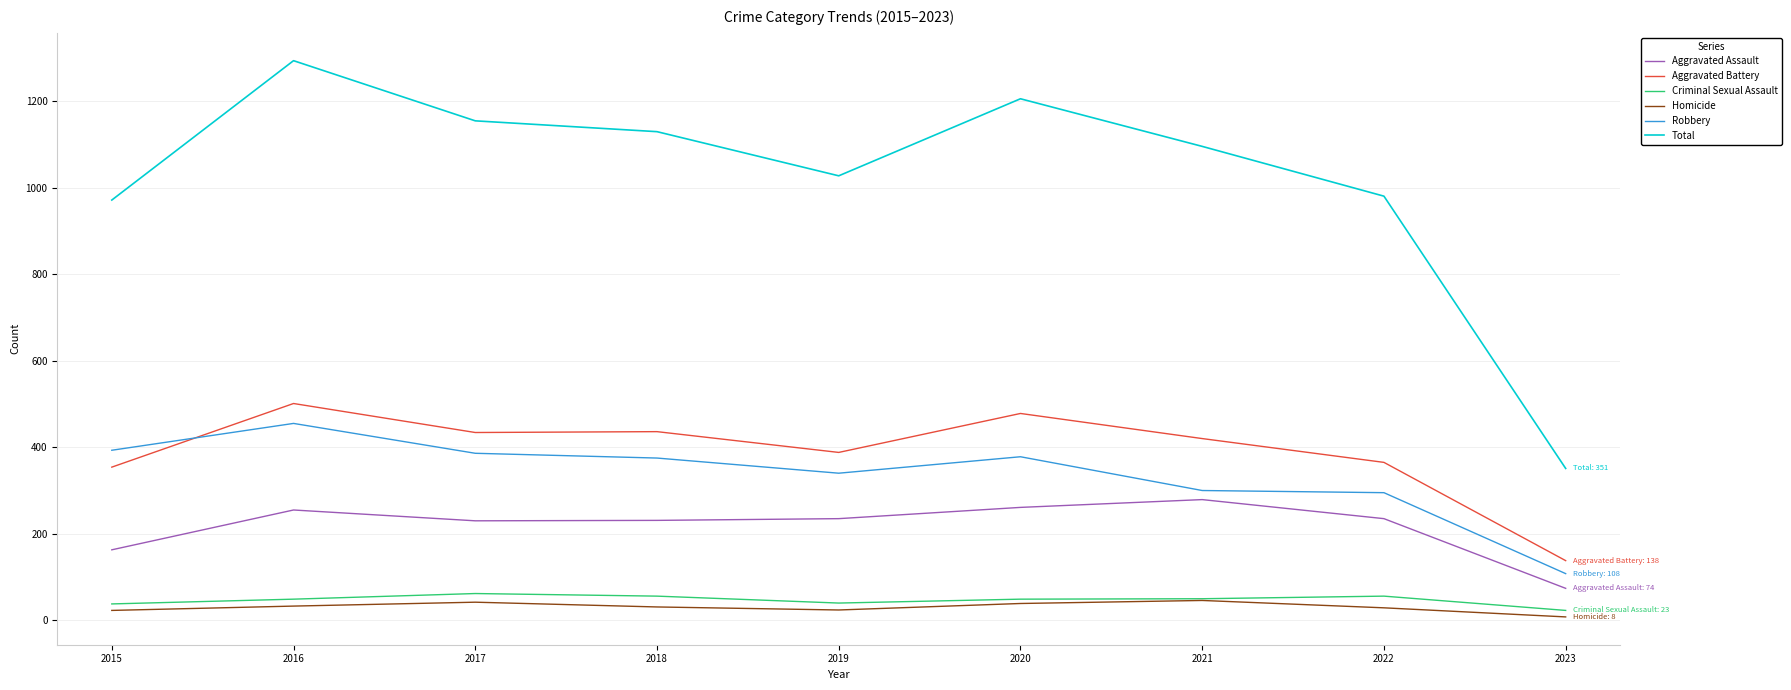

True or false: Aggravated Battery has a value of 420 at 2021.

True